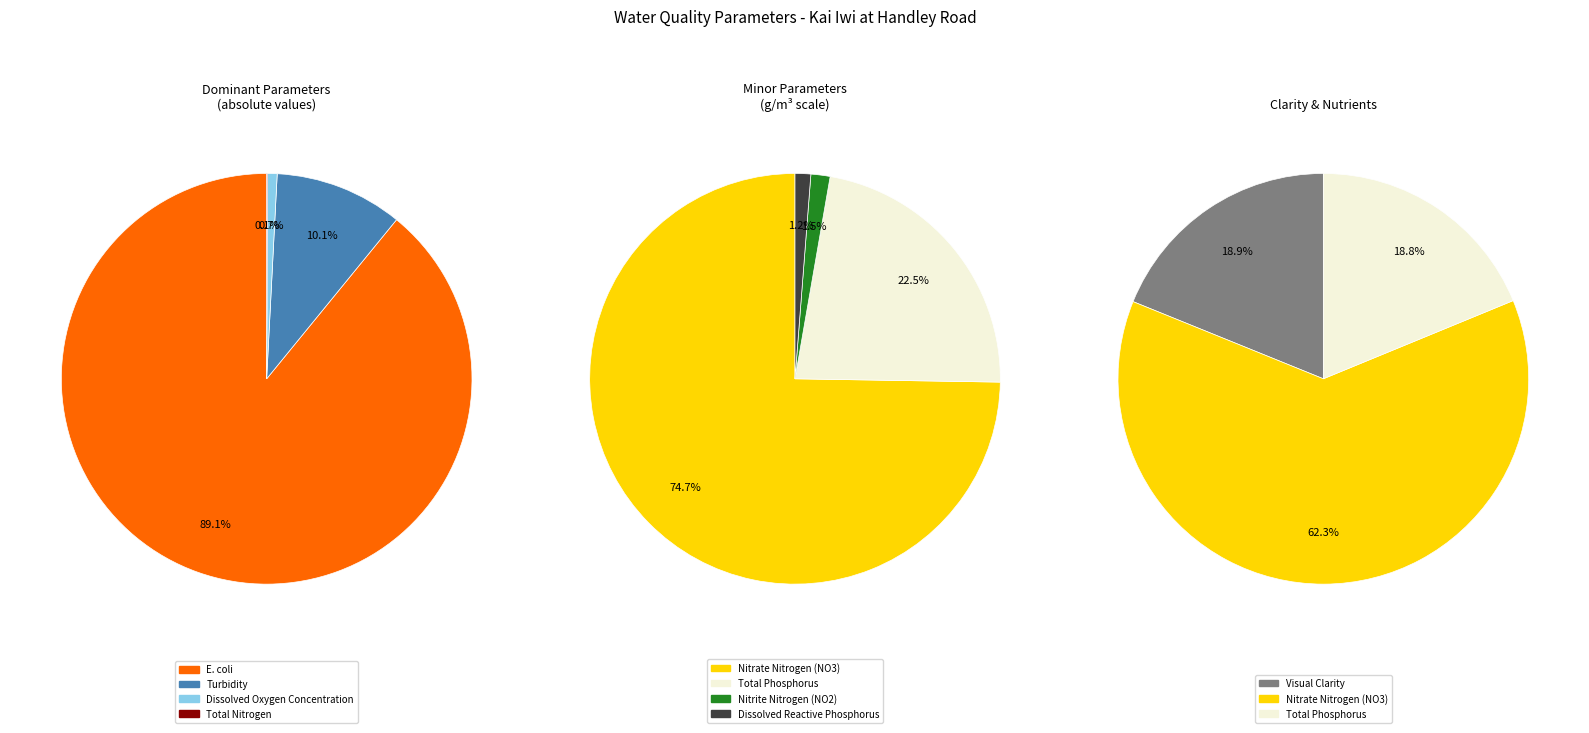

Rank the categories by value from lowest to highest.

Dissolved Reactive Phosphorus, Nitrite Nitrogen (NO2), Total Phosphorus, Visual Clarity, Nitrate Nitrogen (NO3), Total Nitrogen, Dissolved Oxygen Concentration, Turbidity, E. coli